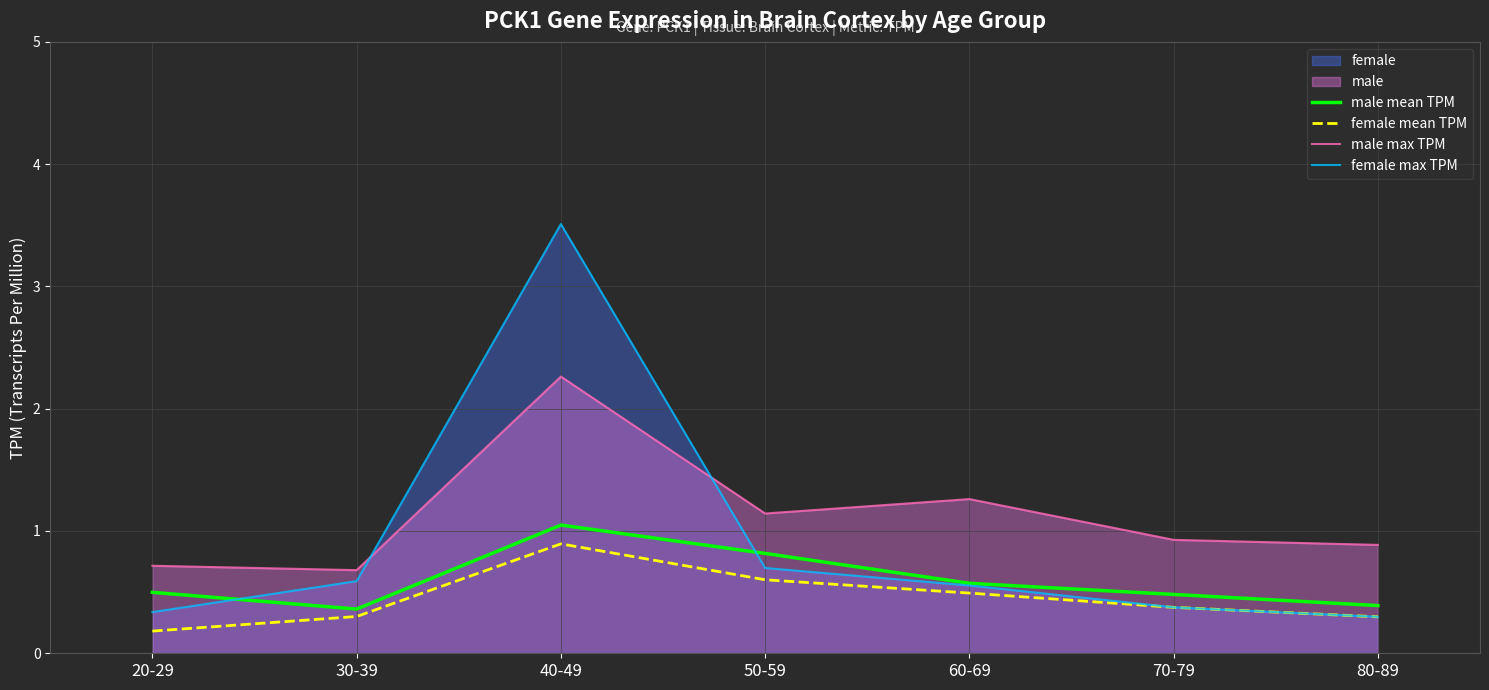

At 50-59, list the series in order from smallest to largest.

female mean TPM, female max TPM, male mean TPM, male max TPM